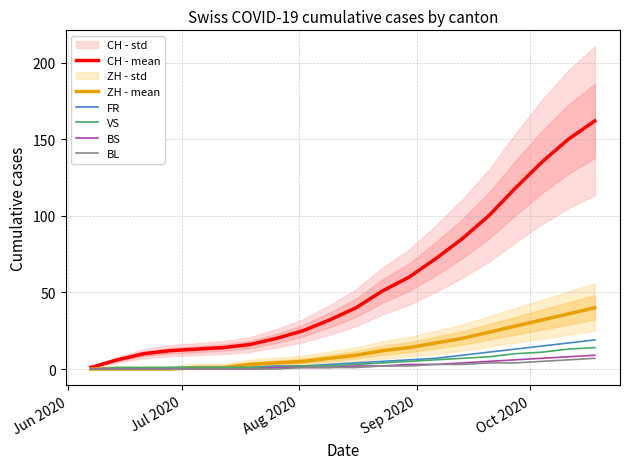

How many lines are shown in the chart?

6